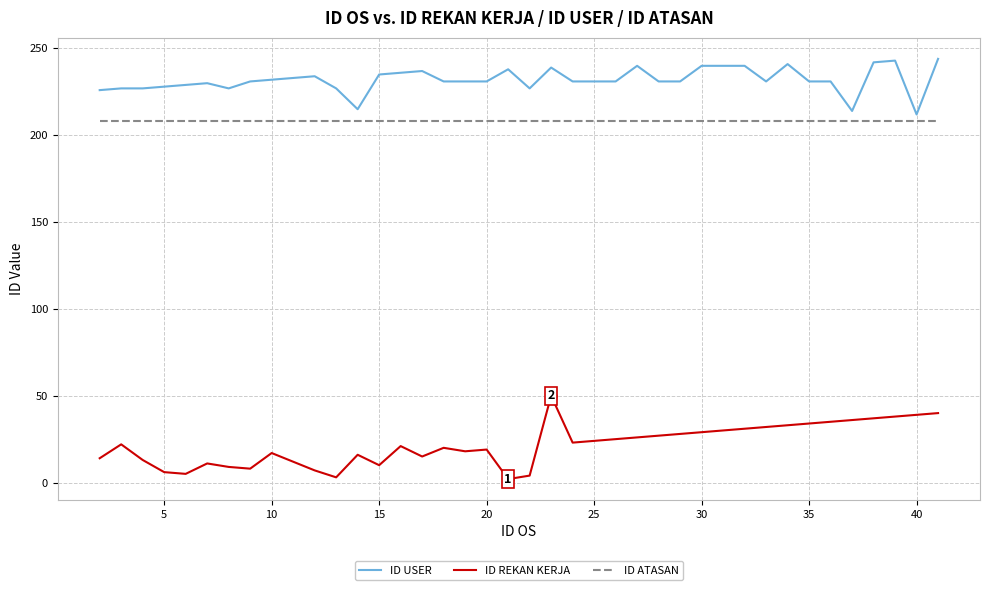

What is the difference between the maximum and minimum values in the ID USER series?

32